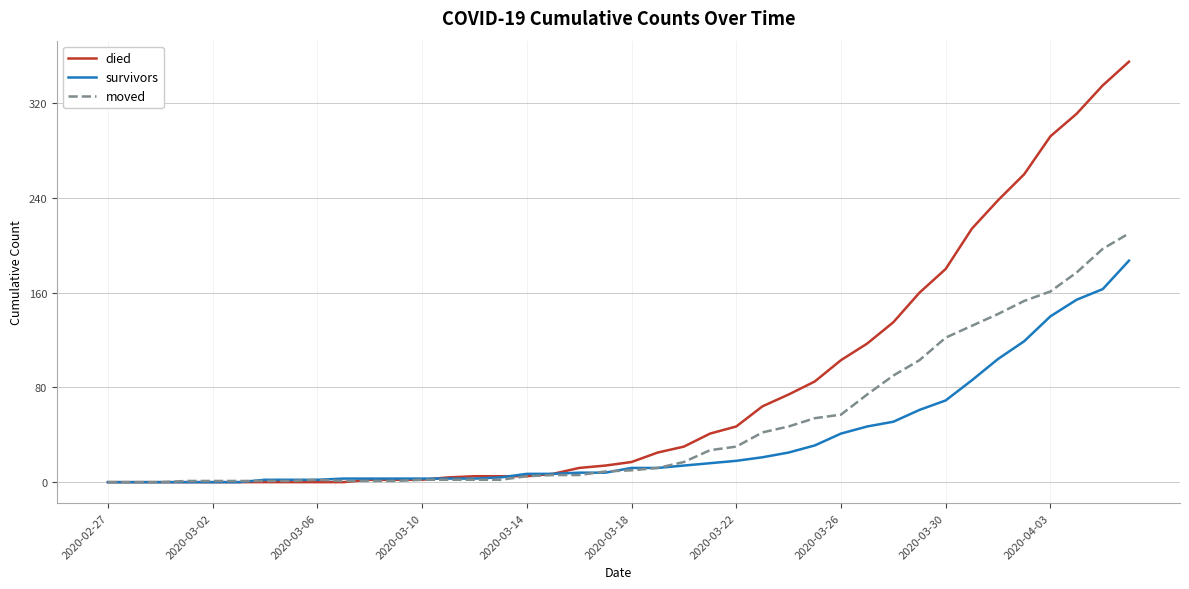

Does the chart have visible grid lines?

Yes